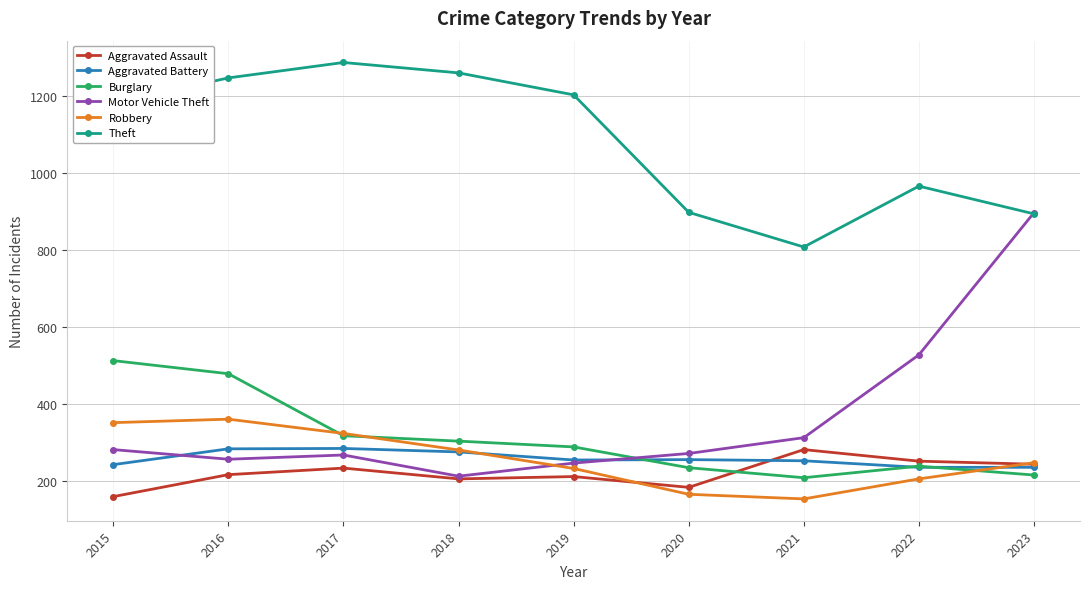

What value does the Aggravated Battery series have at 2017?

285